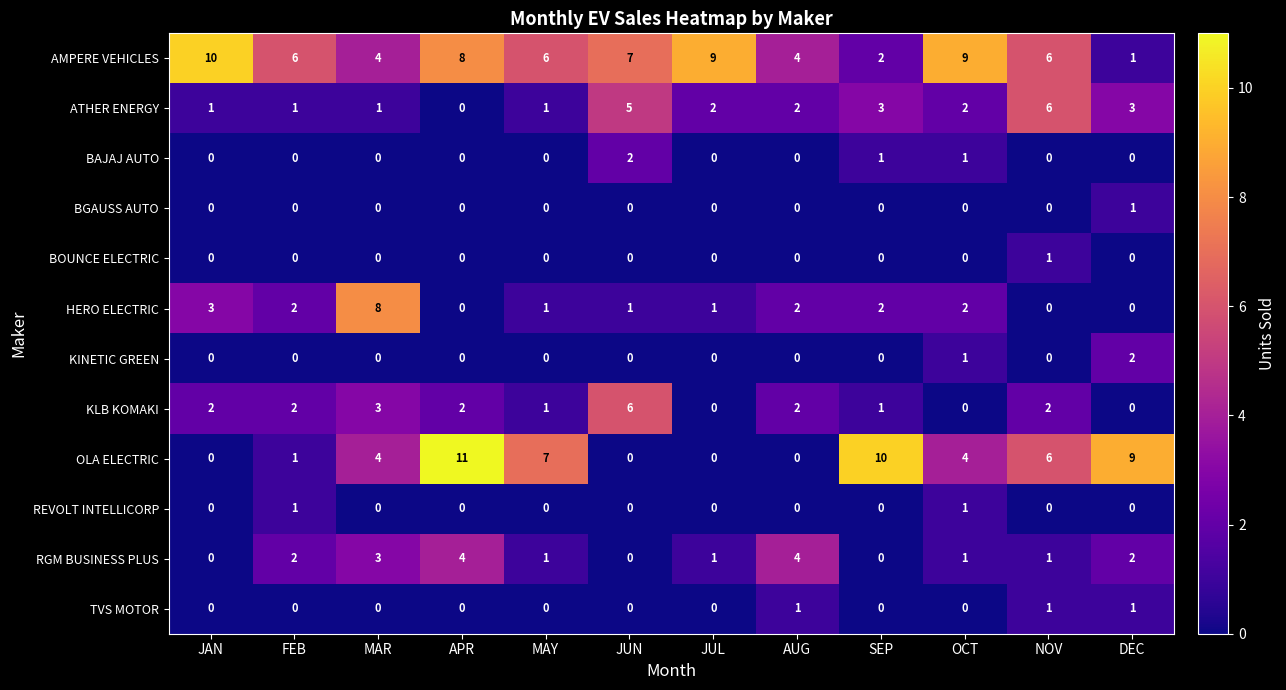

Which series has the largest range (max minus min)?

OLA ELECTRIC